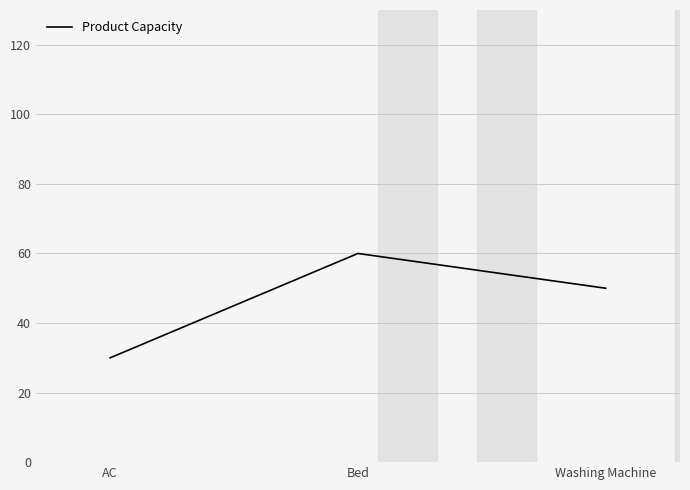

What is the difference between the values at AC and Bed?

30